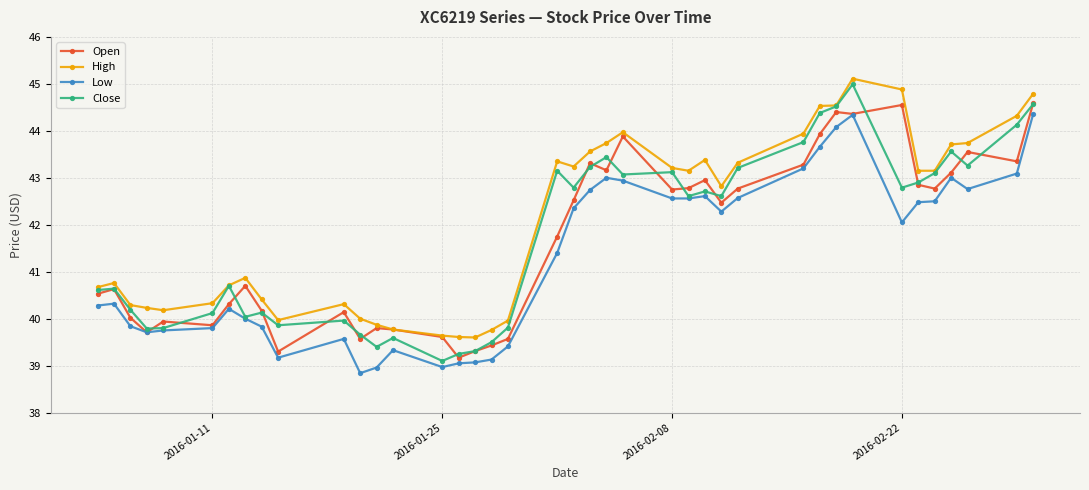

At how many categories does at least one series exceed 41?

21